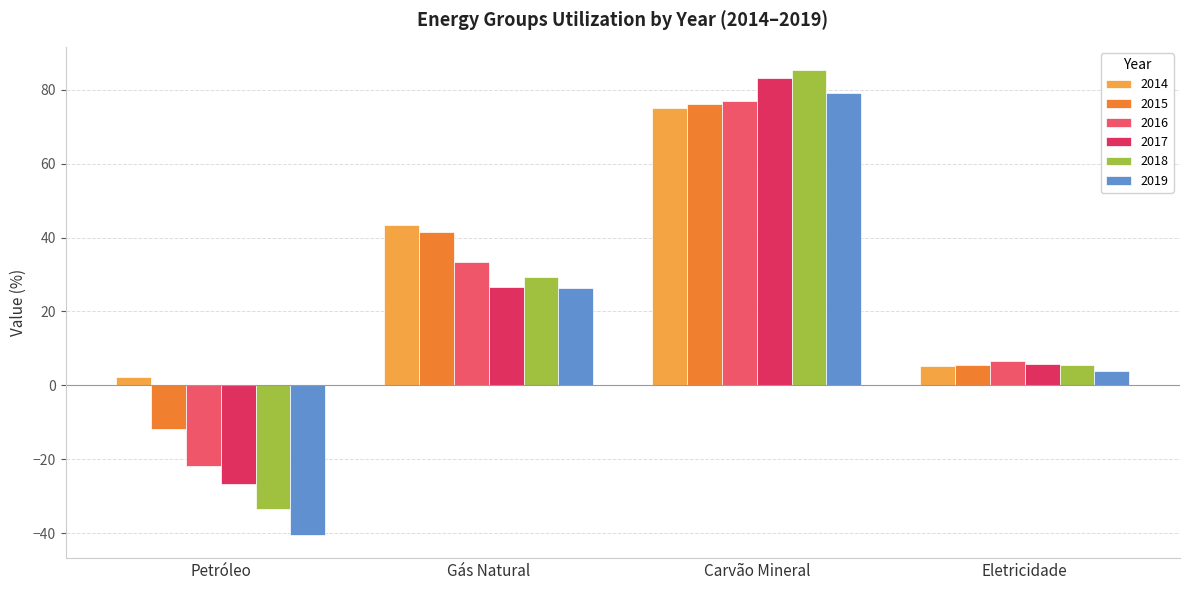

Which series has the largest total across all categories?

2014